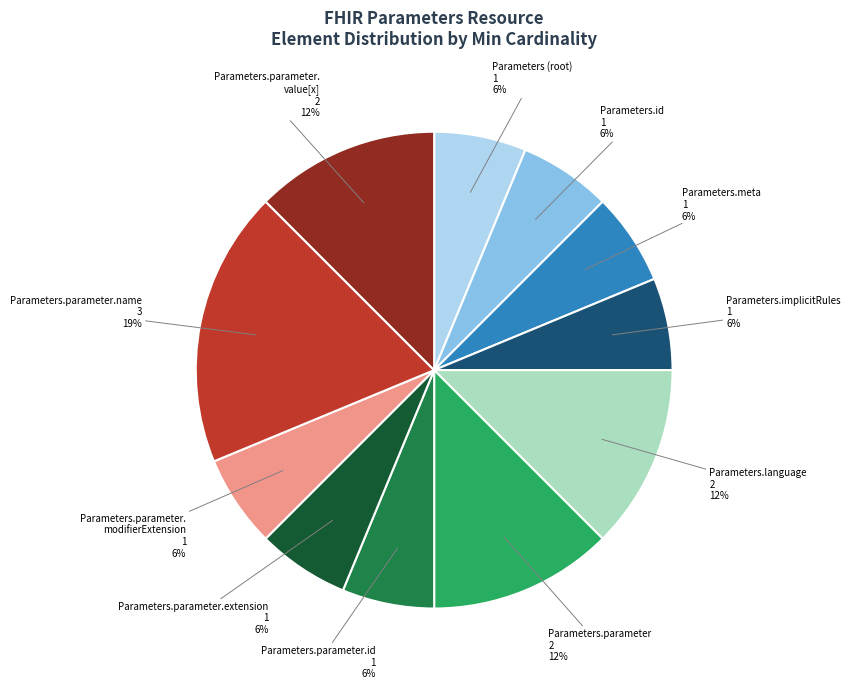

To the nearest percent, what is the average slice percentage?

9%